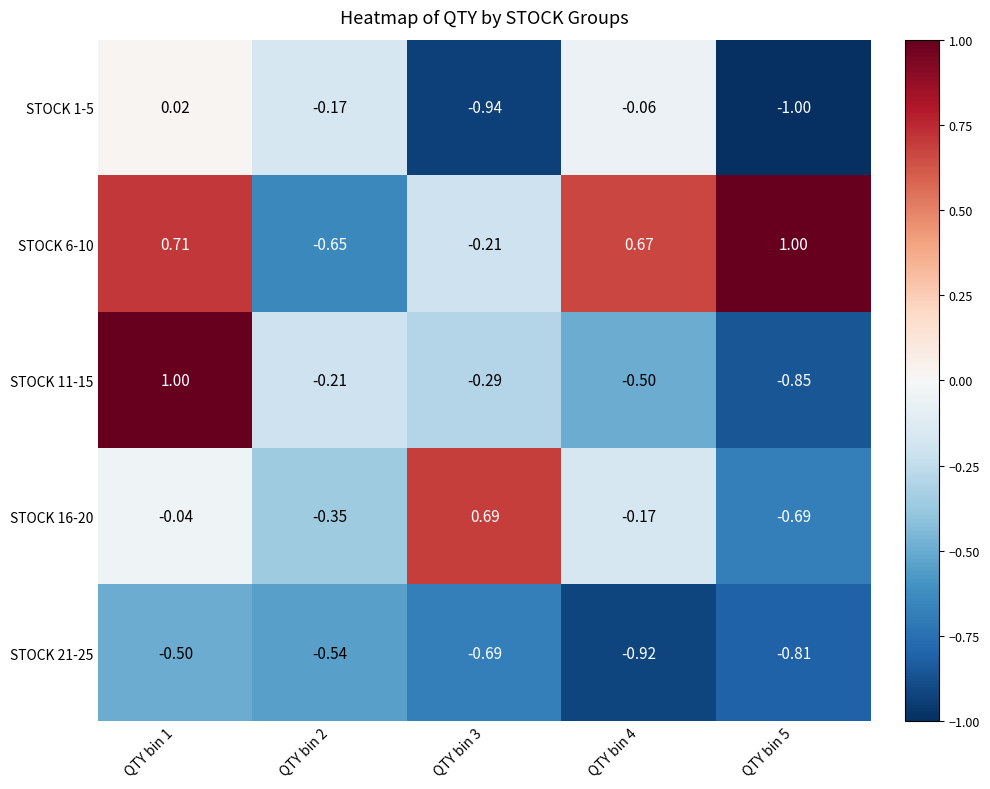

Is the value of STOCK 21-25 at QTY bin 5 greater than the value of STOCK 1-5 at QTY bin 4?

No